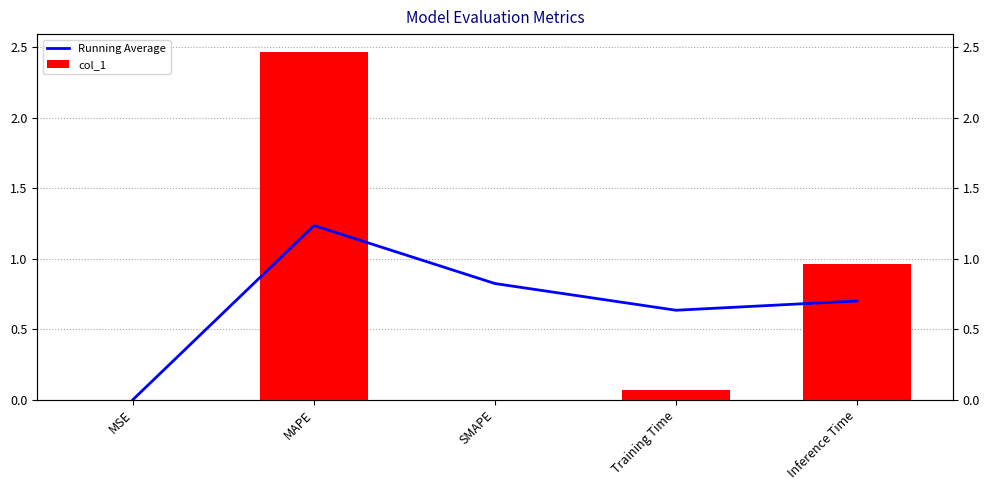

Rank the series by their average value, from lowest to highest.

Running Average, col_1